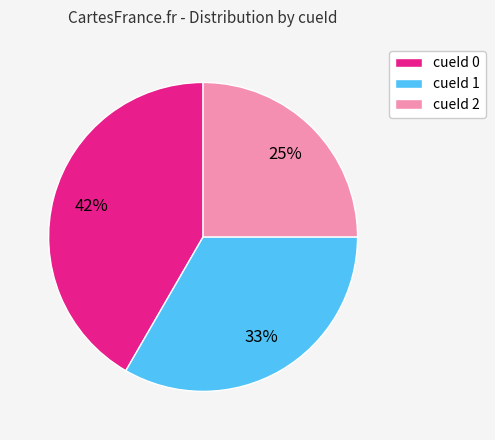

What is the largest slice in the pie chart?

cueId 0